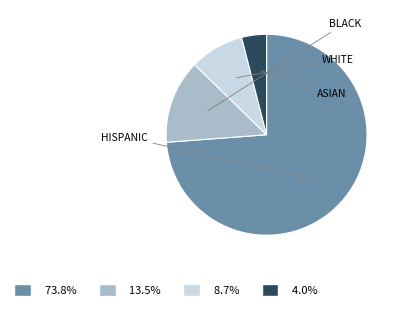

Is there a majority slice in this chart?

Yes